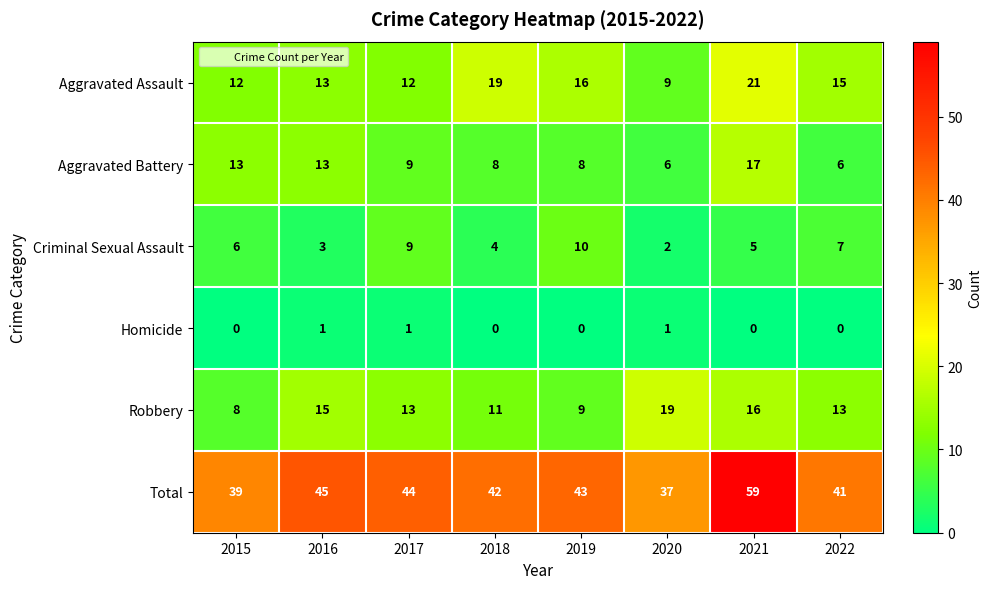

How many categories are shown in the chart?

8